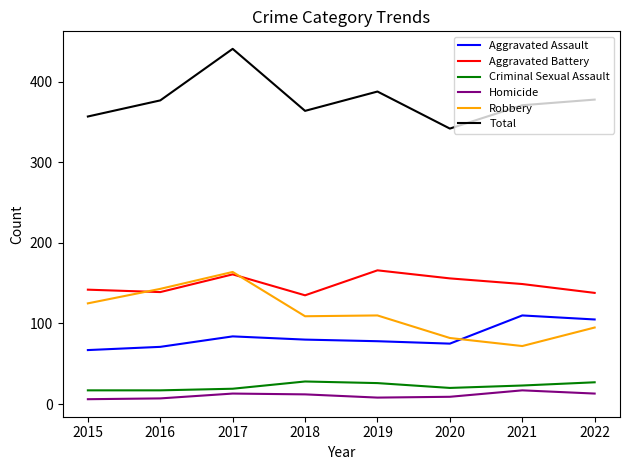

How many intersections are there between Aggravated Assault and Robbery?

1